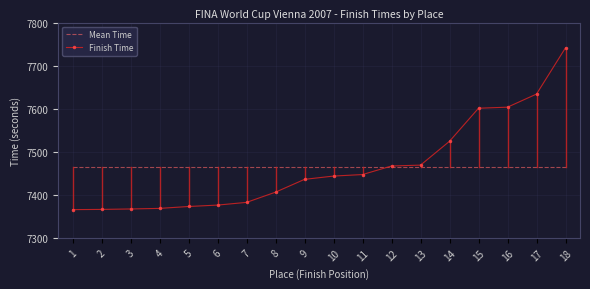

What is the smallest value displayed?

7365.7